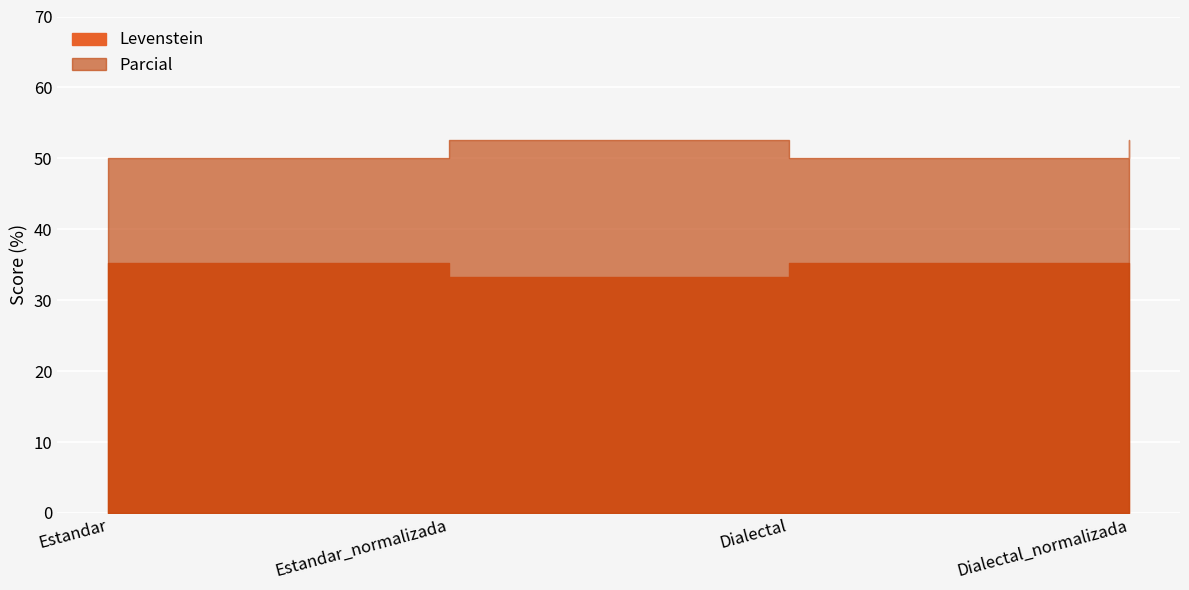

List the series in order of their peak value, lowest first.

Levenstein, Parcial